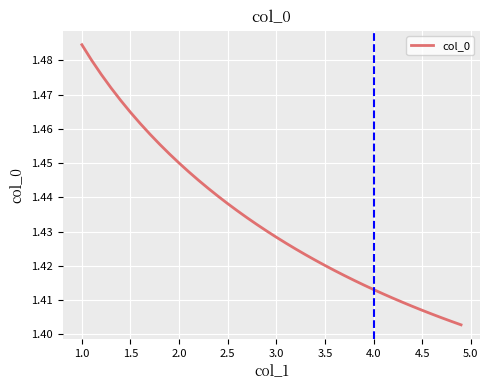

What is the difference between the maximum and minimum values?

0.1